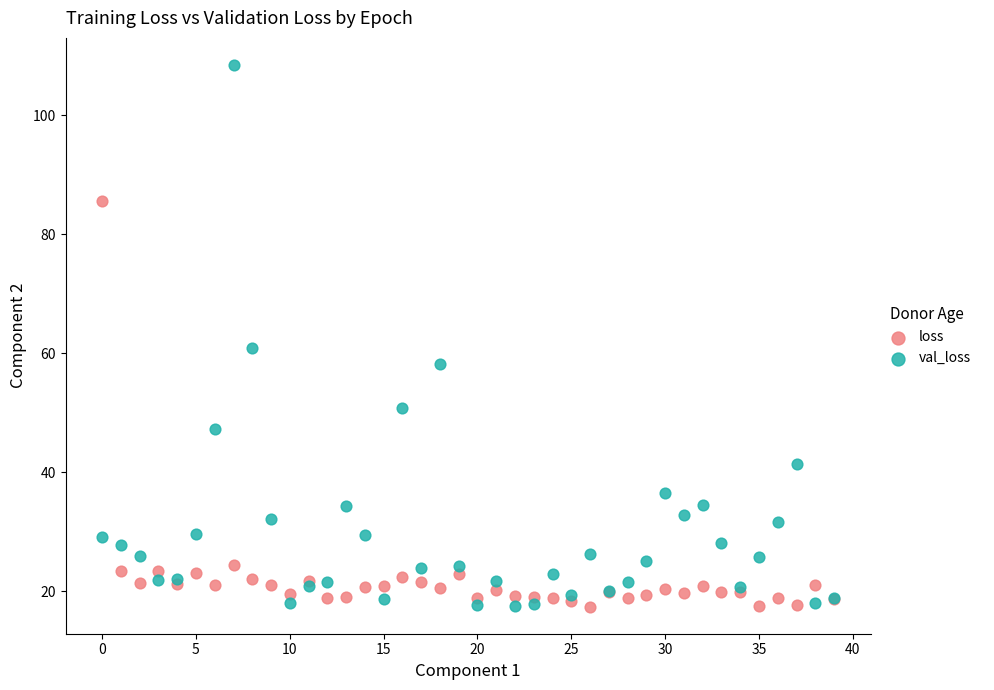

Which series reaches the maximum Y coordinate?

val_loss